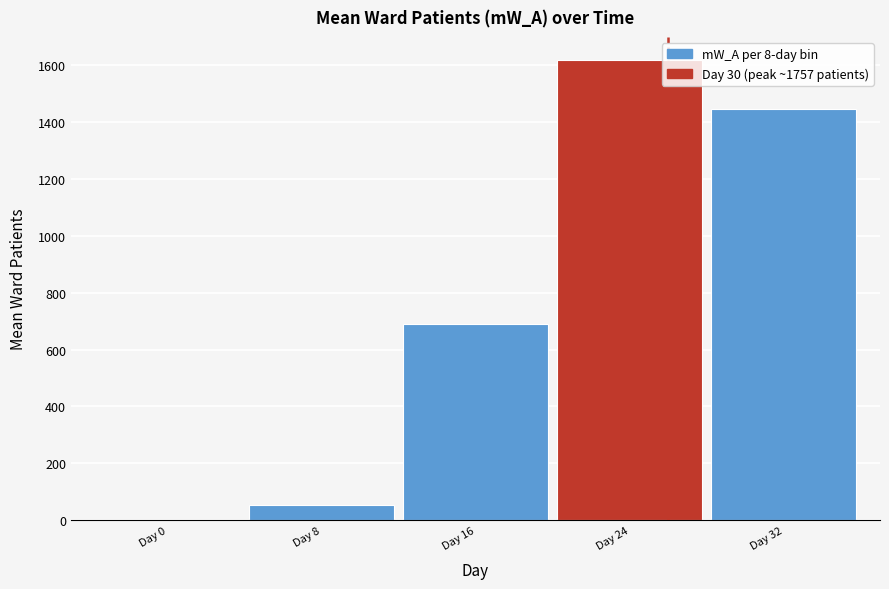

Reading right to left, transcribe all the data shown in this chart.

Day 32=1445.6	Day 24=1619.4	Day 16=690.7	Day 8=53.9	Day 0=0.1